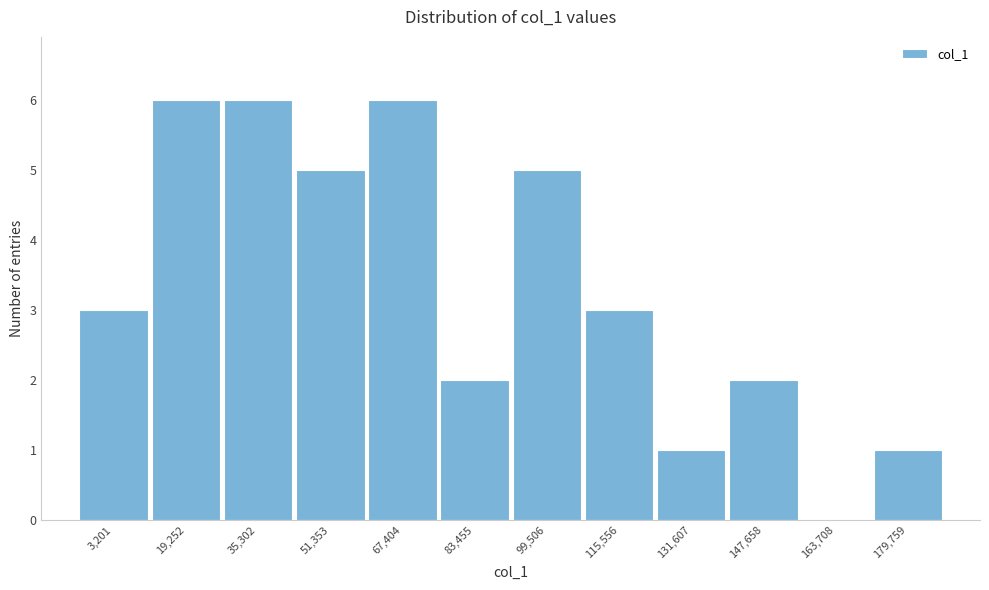

Reading right to left, extract all data points from this chart.

179,759=1	163,708=0	147,658=2	131,607=1	115,556=3	99,506=5	83,455=2	67,404=6	51,353=5	35,302=6	19,252=6	3,201=3